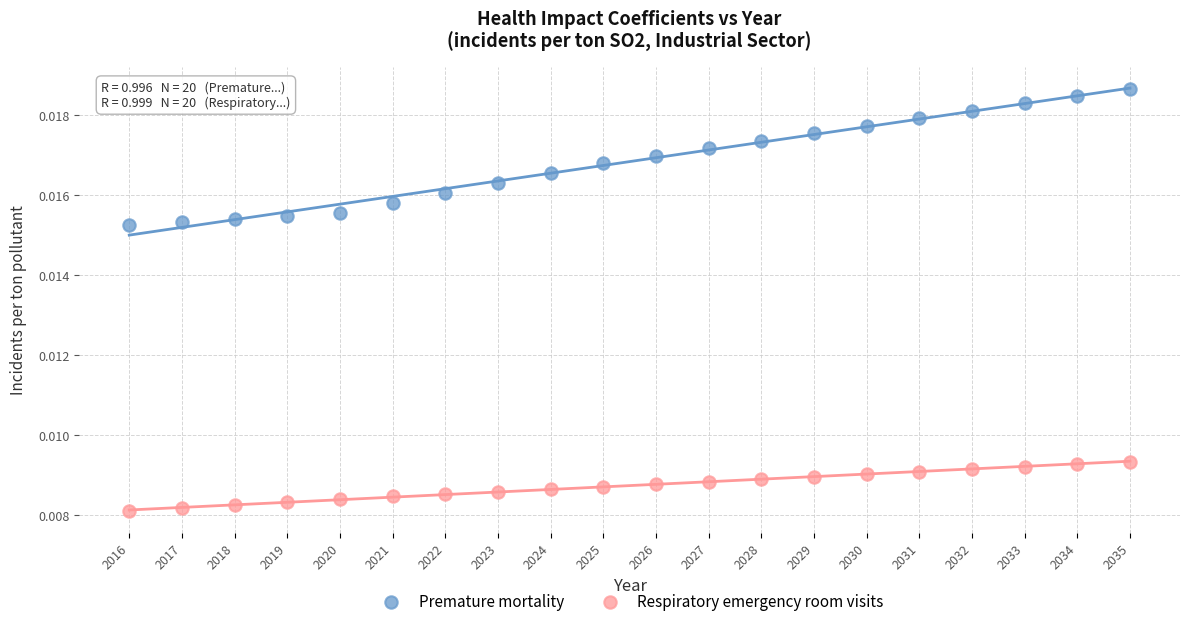

Which series has the largest Y range (max minus min)?

Premature mortality